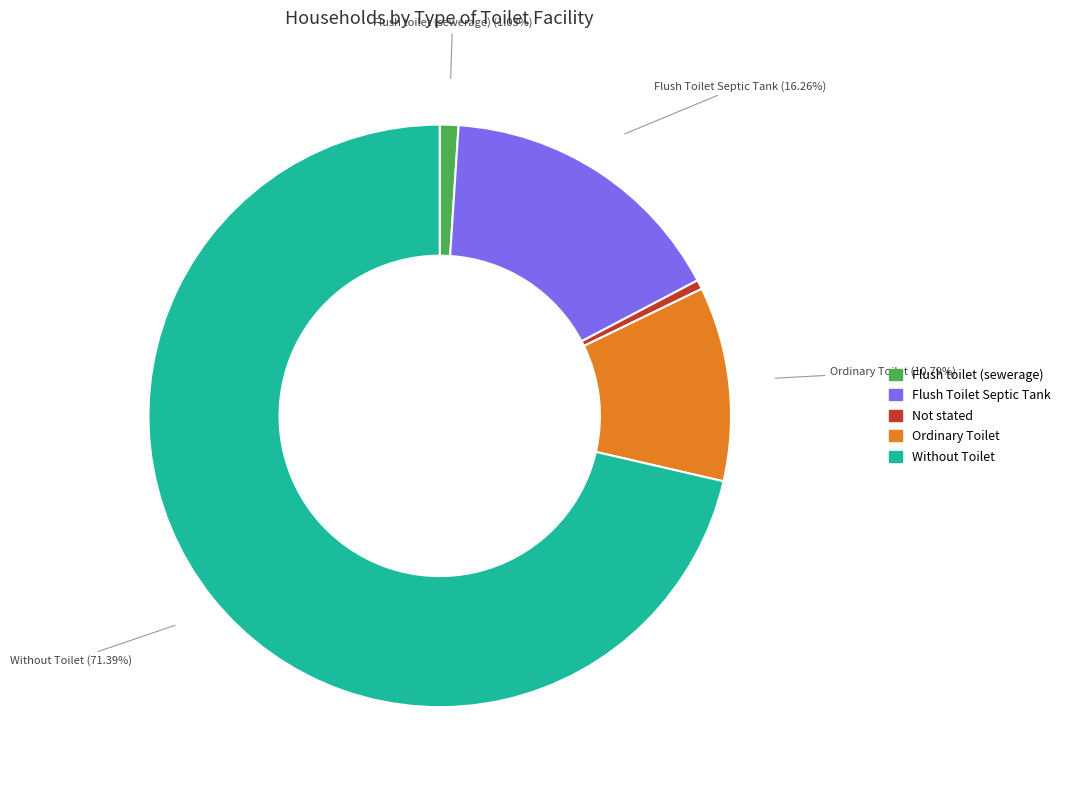

The Ordinary Toilet slice represents 17% of the pie. True or false?

False